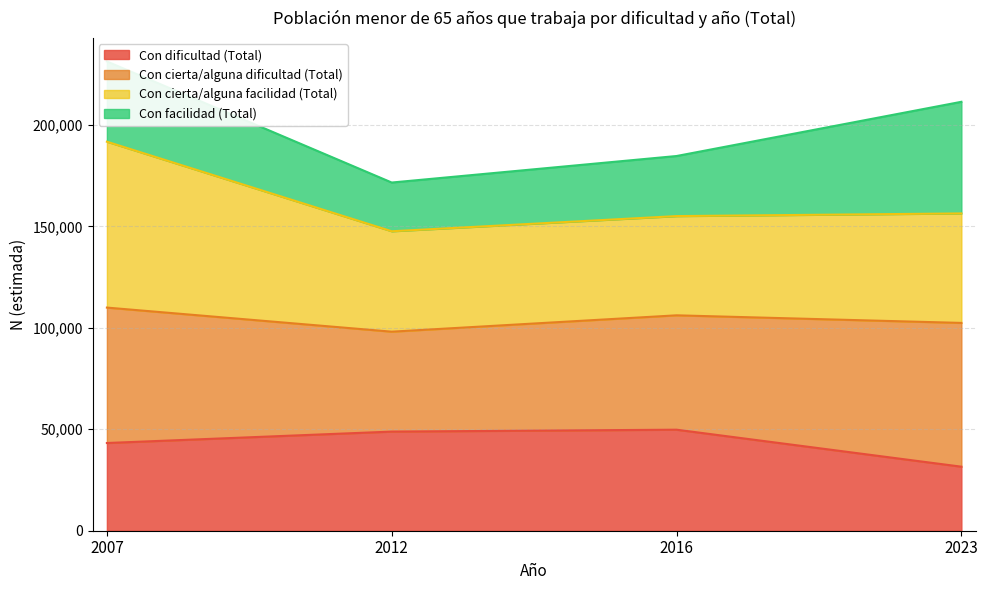

The value of Con dificultad (Total) at 2023 is 31555. True or false?

True